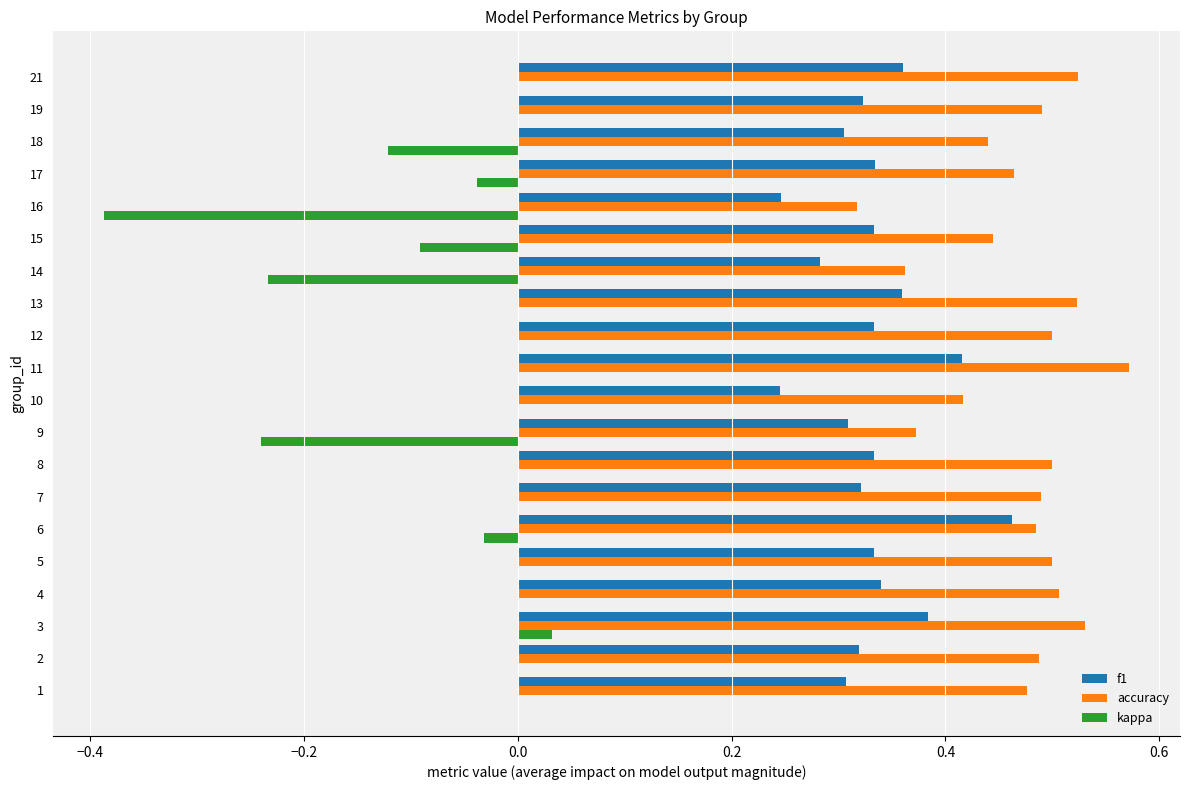

Which series changed the most between 3 and 16?

kappa